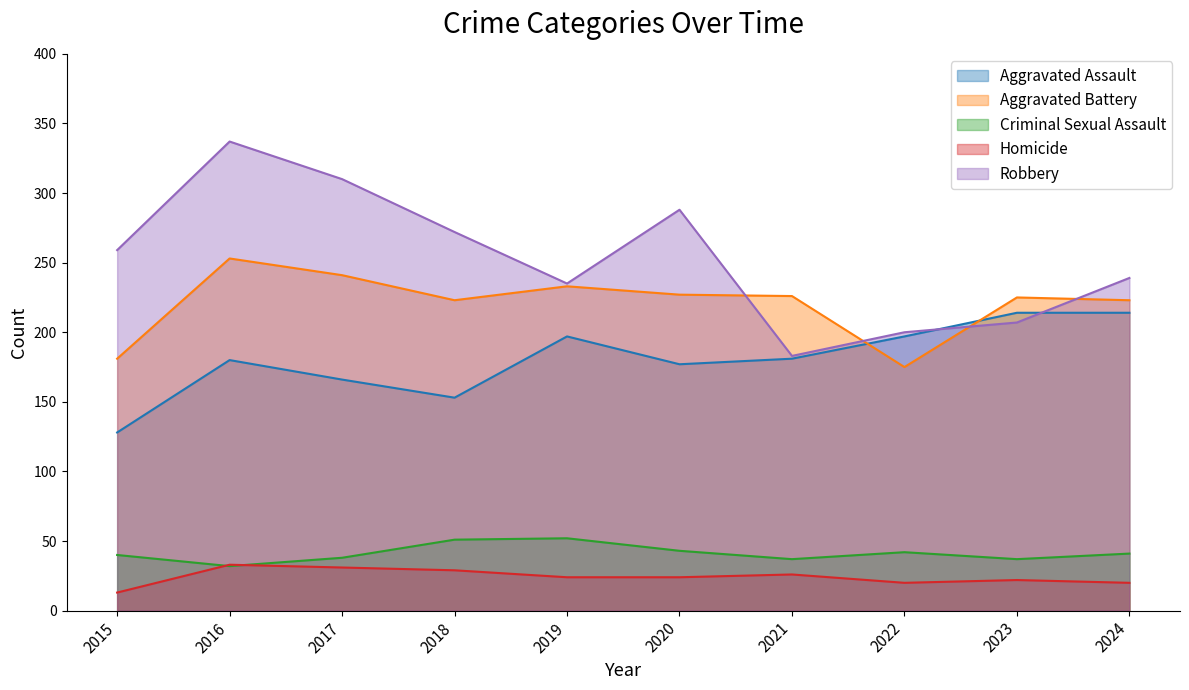

Is the value of Homicide at 2020 greater than the value of Aggravated Battery at 2024?

No